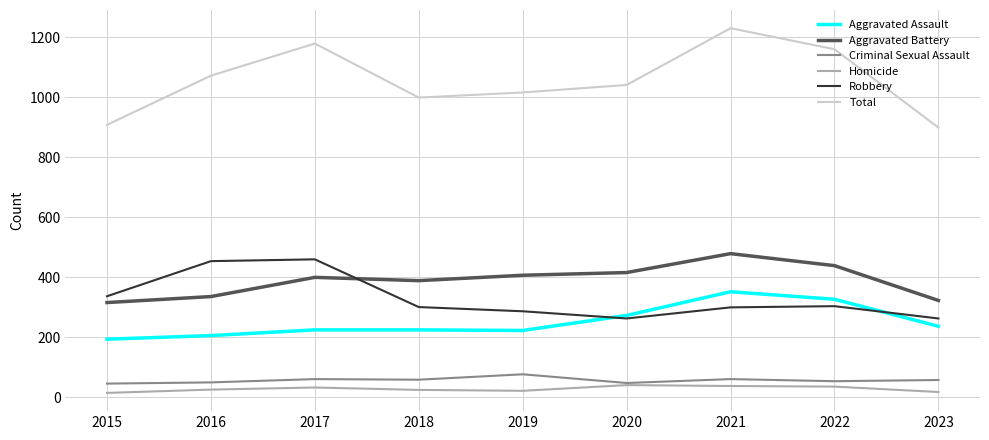

What is the minimum value for Aggravated Assault?

194